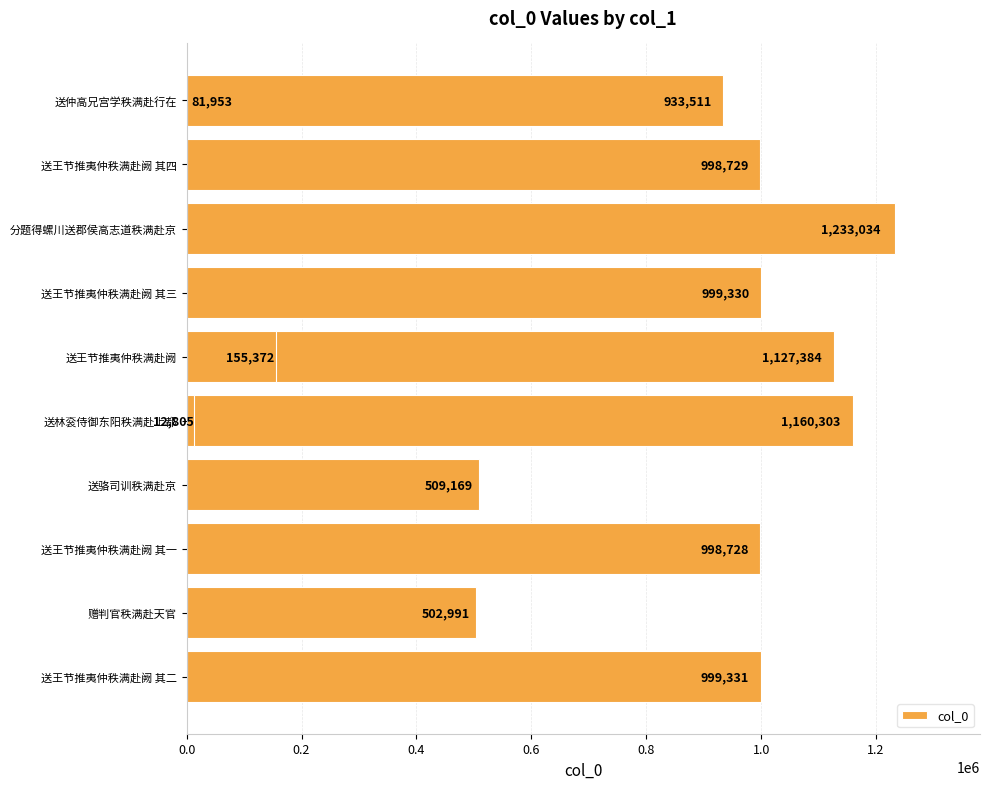

What is the maximum value shown in the chart?

1233034